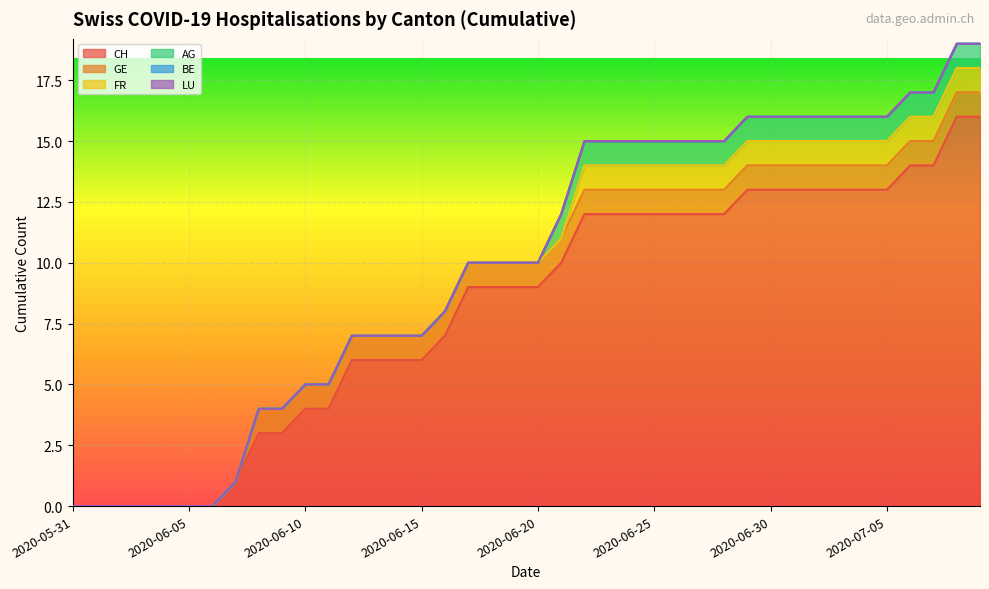

True or false: BE has a value of 0 at 2020-06-13.

True